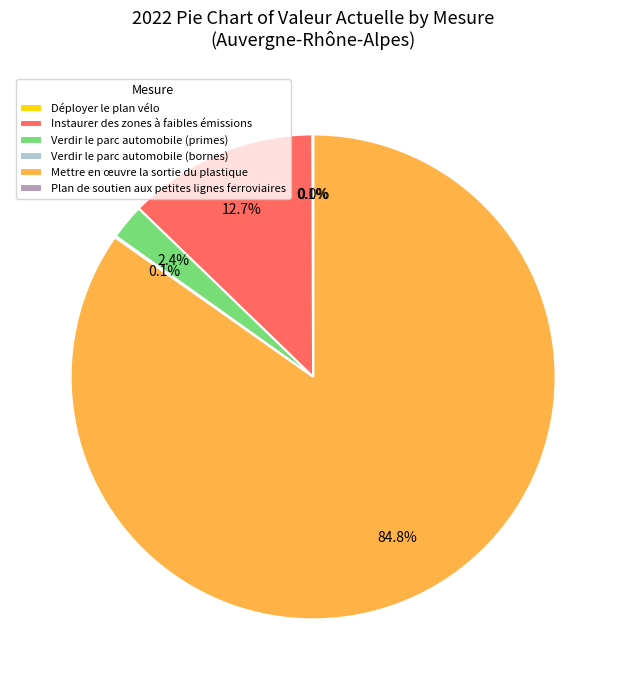

Is there any slice that represents more than half of the pie?

Yes